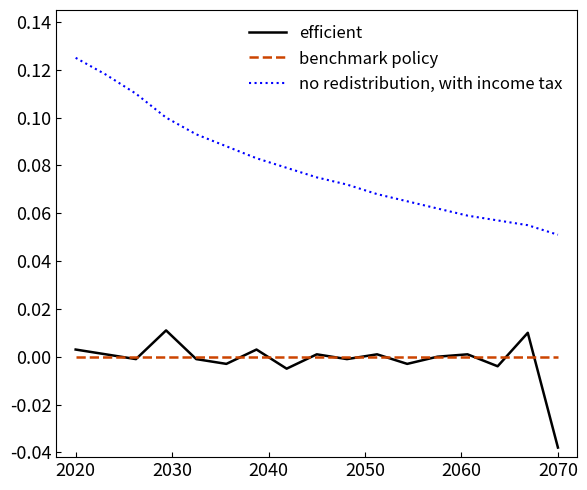

True or false: no redistribution, with income tax and efficient cross at least once.

False